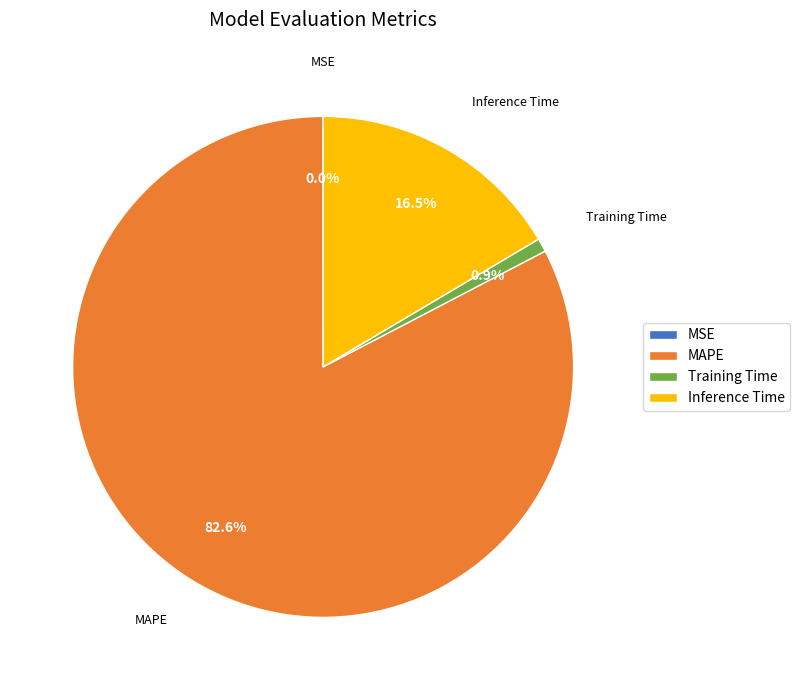

Is MAPE the majority of the pie?

Yes